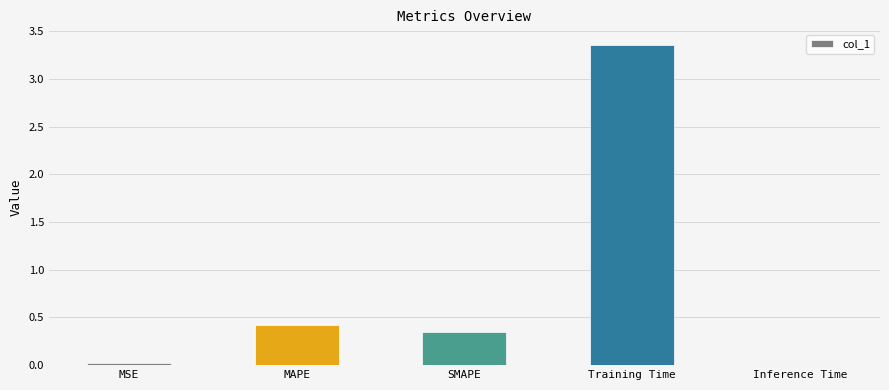

What is the label of the 5th bar from the left?

Inference Time